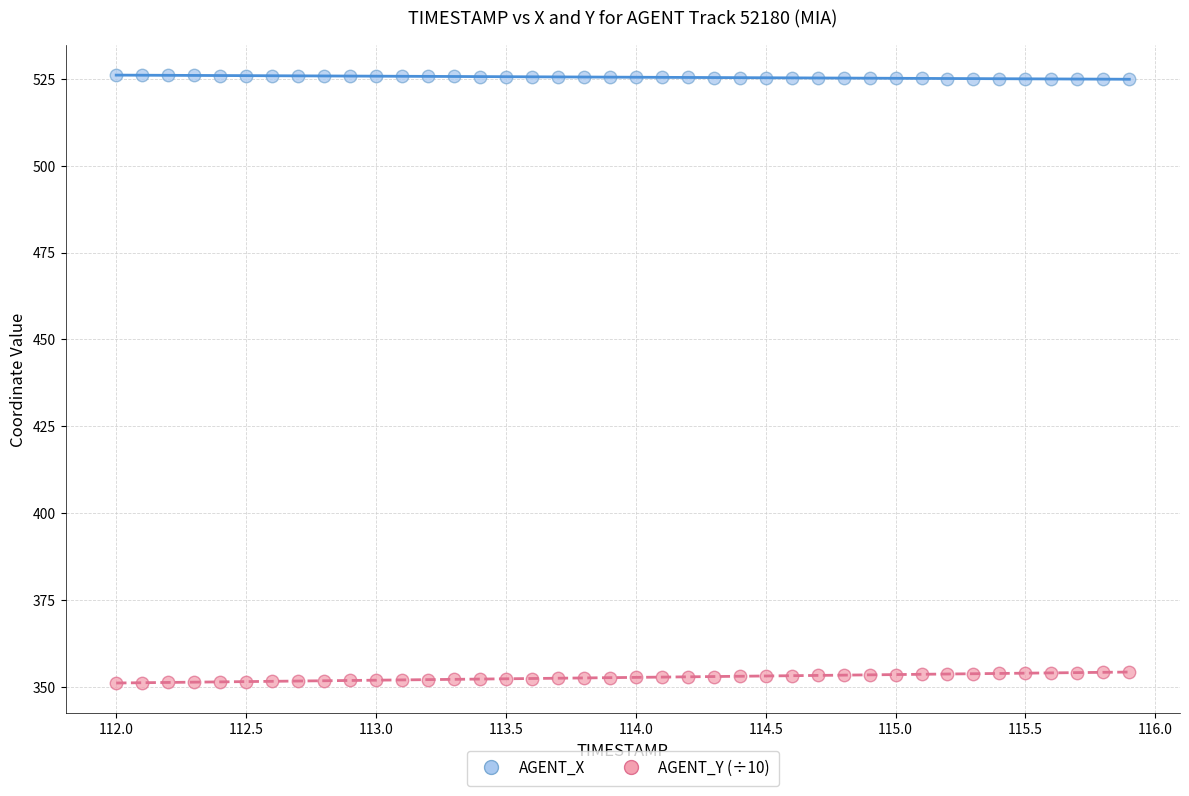

What are all the series names shown in the legend?

AGENT_X, AGENT_Y (÷10)